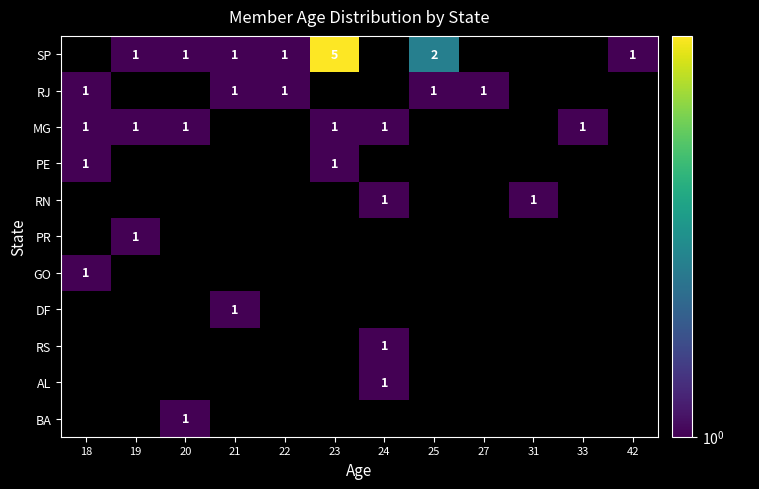

Is it true that RJ equals 1 at 27?

True